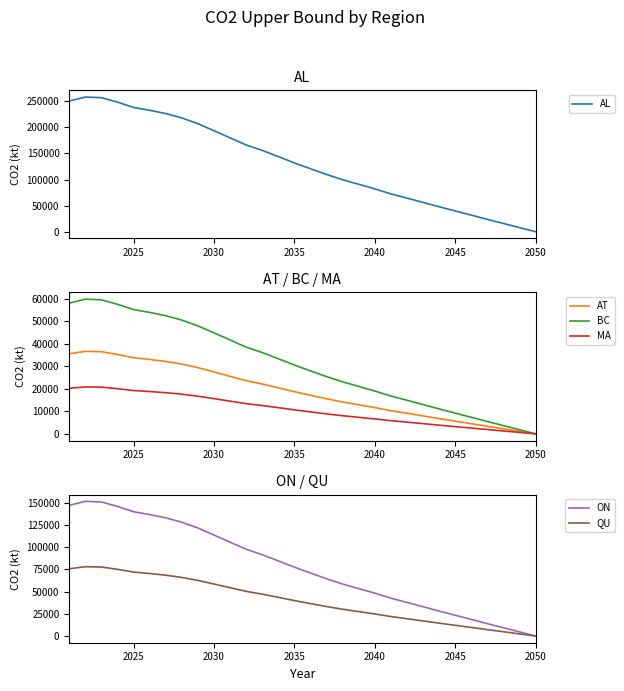

Reading right to left, transcribe all the data shown in this chart.

AL: 0.0	7867.9	15786.6	23685.1	31773.8	39760.2	47819.6	56155.2	64377.2	72480.6	82111.0	90883.3	99638.7	109713.3	120709.8	131923.4	143999.8	155818.0	166284.2	179944.2	193624.7	207017.8	218075.6	226480.9	232767.4	238190.1	248352.4	256944.1	258065.2	250472.2
AT: 0.0	1118.3	2243.8	3366.4	4516.1	5651.2	6796.7	7981.4	9150.1	10301.8	11670.6	12917.4	14161.8	15593.8	17156.7	18750.5	20467.0	22146.7	23634.3	25575.8	27520.3	29423.8	30995.5	32190.2	33083.7	33854.4	35298.8	36520.0	36679.3	35600.1
BC: 0.0	1824.9	3661.6	5493.5	7369.6	9222.0	11091.3	13024.7	14931.7	16811.2	19044.9	21079.5	23110.3	25447.0	27997.5	30598.4	33399.4	36140.5	38568.1	41736.4	44909.4	48015.8	50580.6	52530.1	53988.2	55246.0	57603.0	59595.8	59855.8	58094.7
MA: 0.0	635.9	1276.0	1914.4	2568.2	3213.7	3865.1	4538.9	5203.5	5858.4	6636.8	7345.9	8053.6	8867.9	9756.7	10663.1	11639.2	12594.4	13440.4	14544.5	15650.3	16732.8	17626.6	18306.0	18814.1	19252.4	20073.8	20768.2	20858.8	20245.1
ON: 0.0	4626.7	9283.4	13928.1	18684.6	23381.0	28120.4	33022.2	37857.1	42622.3	48285.5	53444.1	58592.7	64517.1	70983.6	77577.8	84679.3	91629.0	97783.7	105816.5	113861.3	121737.1	128239.7	133182.4	136879.2	140068.1	146044.0	151096.4	151755.7	147290.6
QU: 0.0	2381.0	4777.3	7167.5	9615.3	12032.1	14471.0	16993.5	19481.6	21933.8	24848.1	27502.8	30152.3	33201.0	36528.7	39922.2	43576.7	47153.1	50320.3	54454.0	58594.0	62646.9	65993.2	68536.8	70439.2	72080.2	75155.5	77755.4	78094.7	75796.9